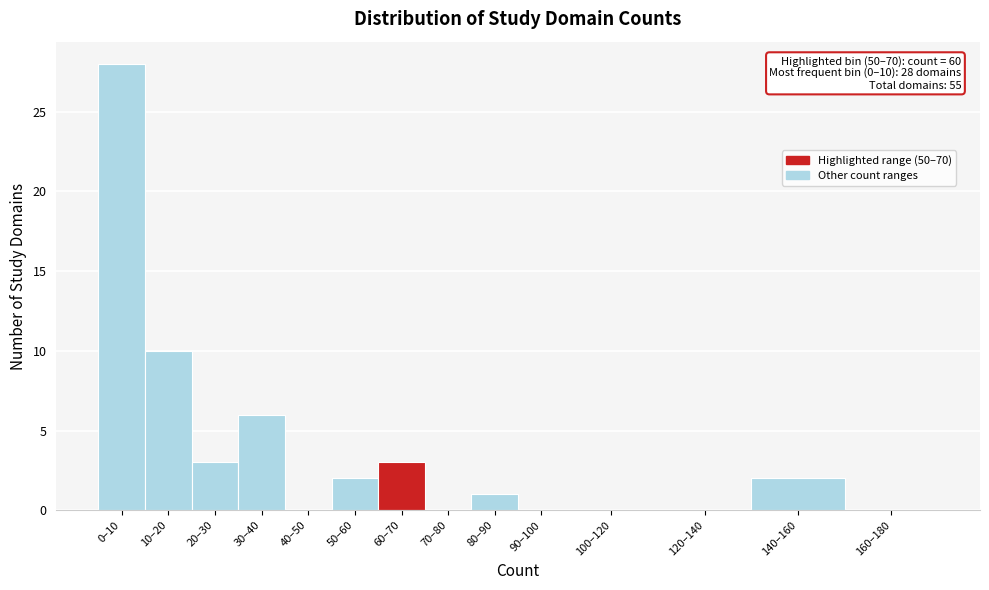

Reading left to right, transcribe all the data shown in this chart.

0–10=28	10–20=10	20–30=3	30–40=6	40–50=0	50–60=2	60–70=3	70–80=0	80–90=1	90–100=0	100–120=0	120–140=0	140–160=2	160–180=0